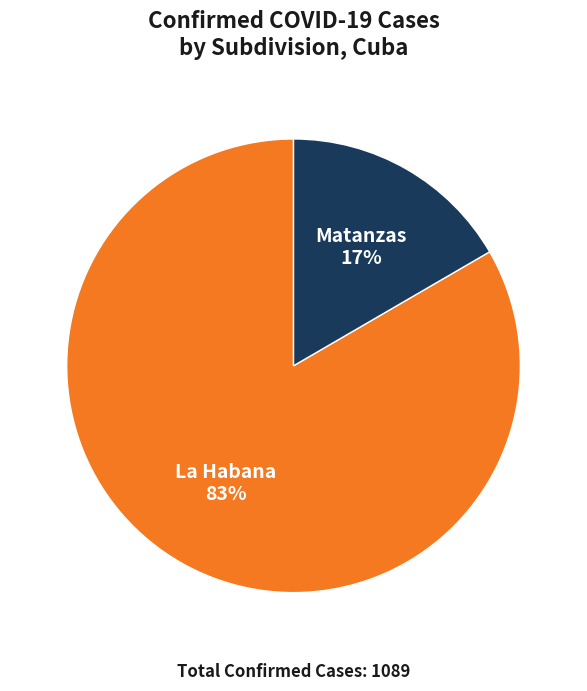

Which has a higher value, La Habana or Matanzas?

La Habana